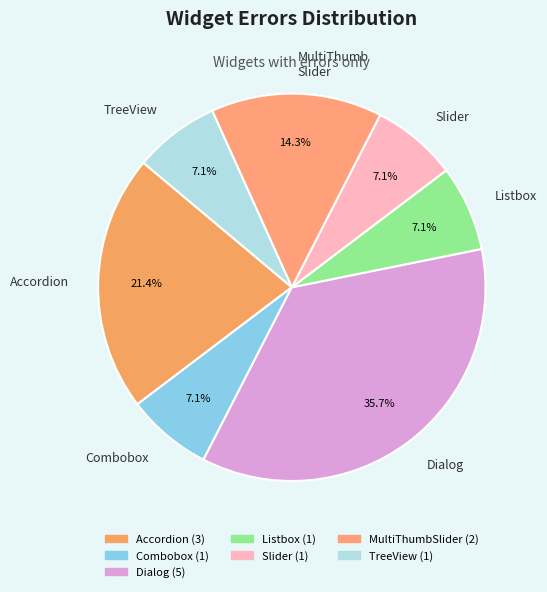

Which category has the biggest portion of the pie?

Dialog